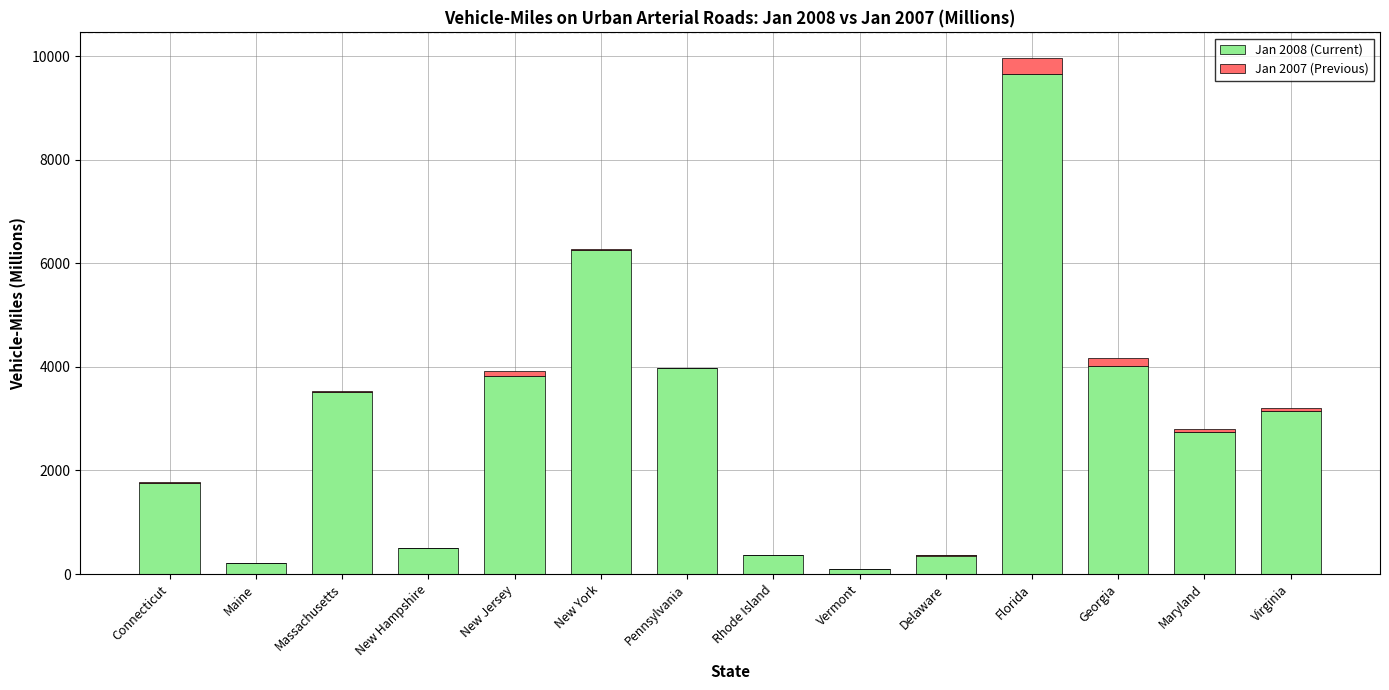

At which label is Jan 2008 (Current) closest to 4878?

Georgia